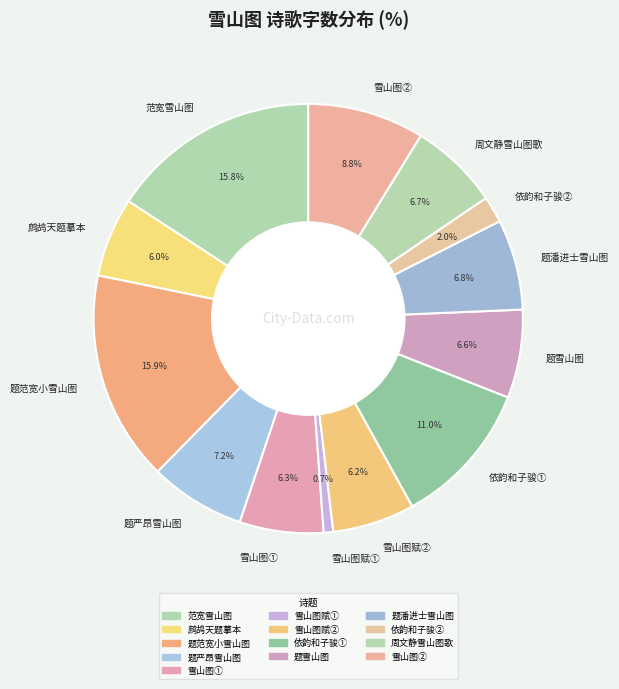

What is the smallest slice in the pie chart?

雪山图赋①